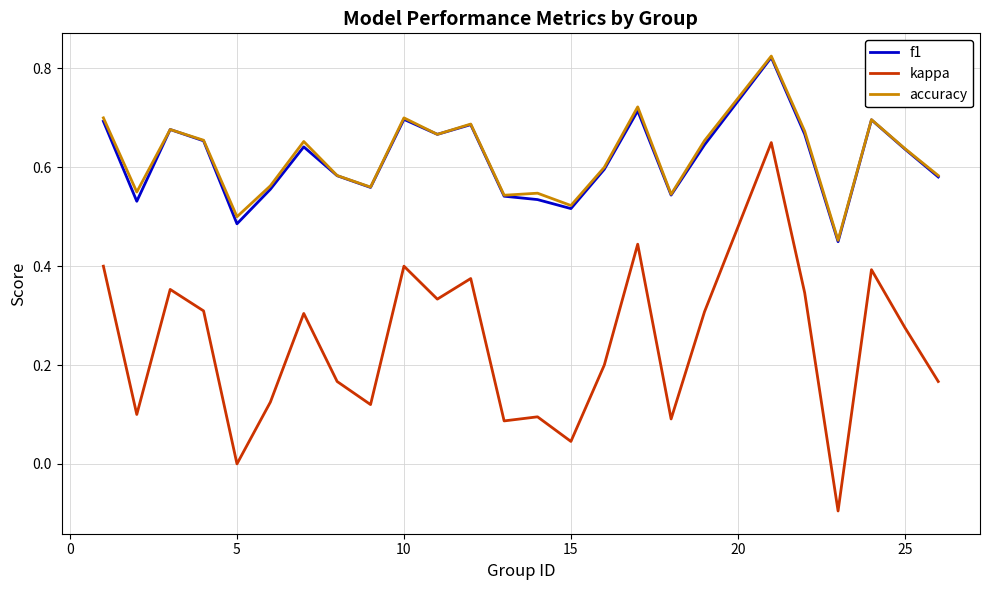

How many f1 values are between 0 and 1?

25